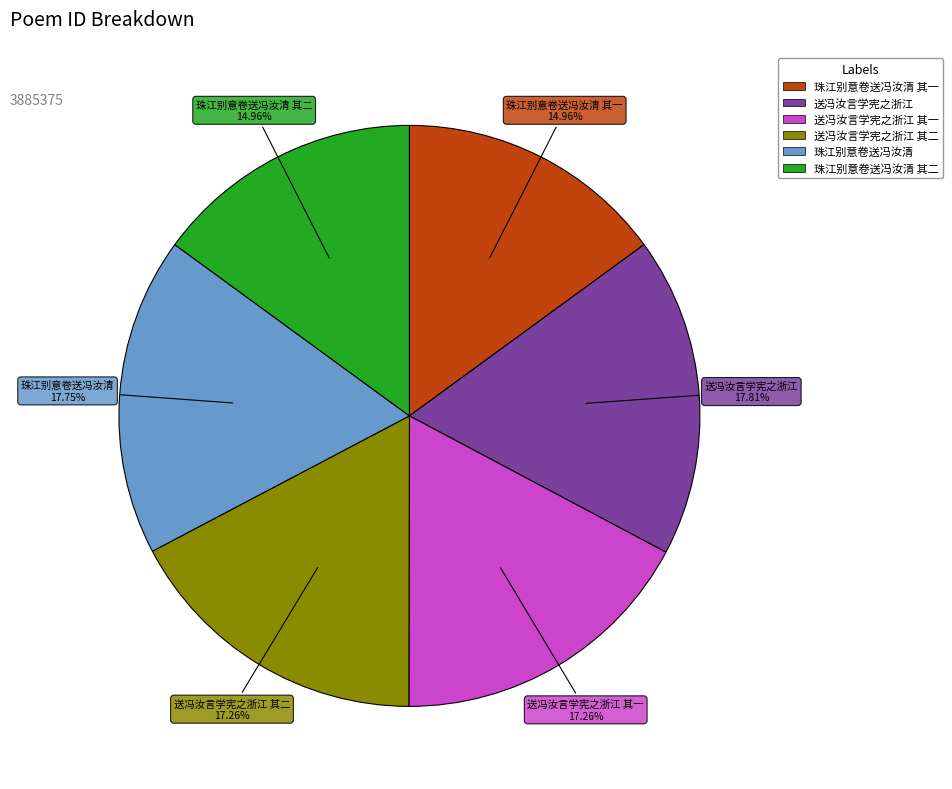

Count the number of slices in the pie.

6